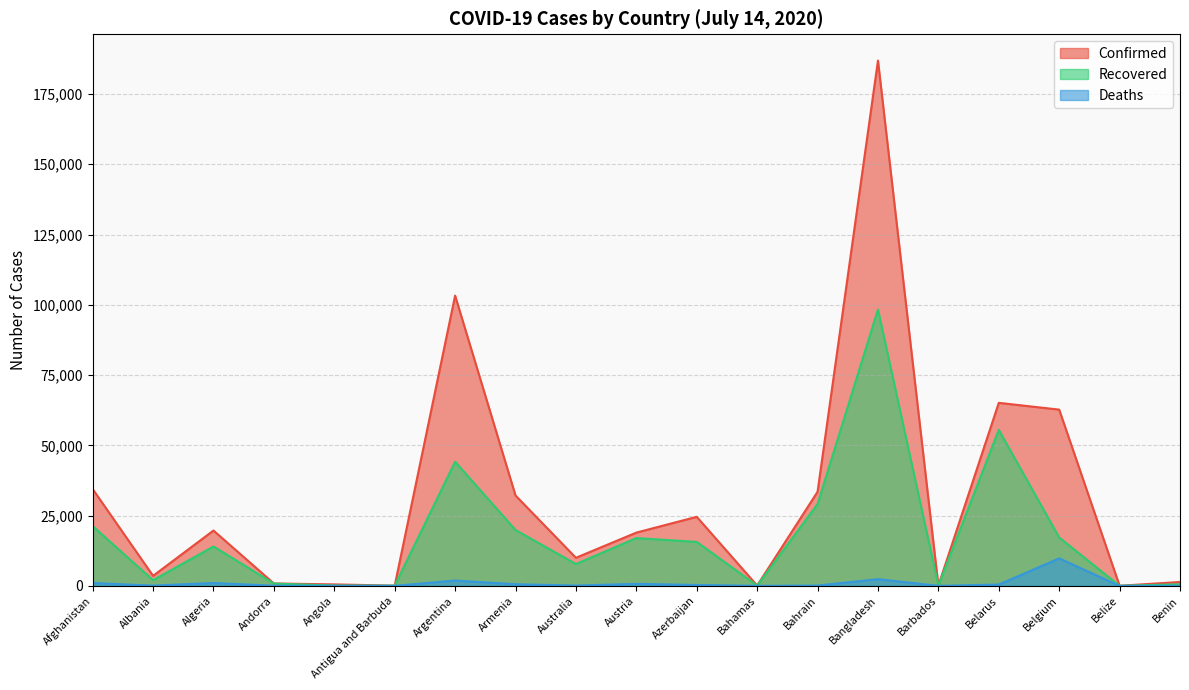

At how many categories does at least one series exceed 18952?

9